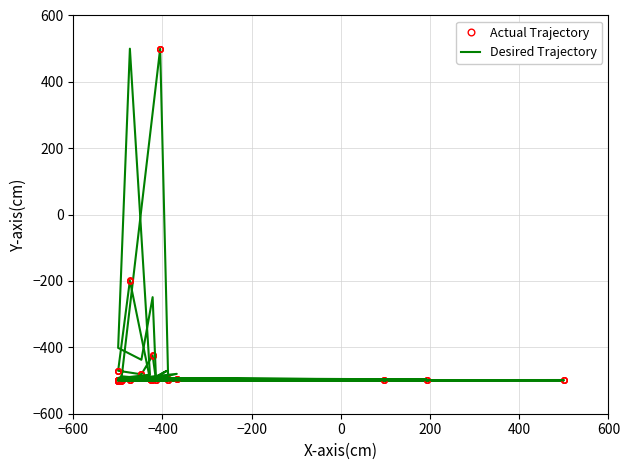

At which category does Actual Trajectory reach its first local peak?

−400